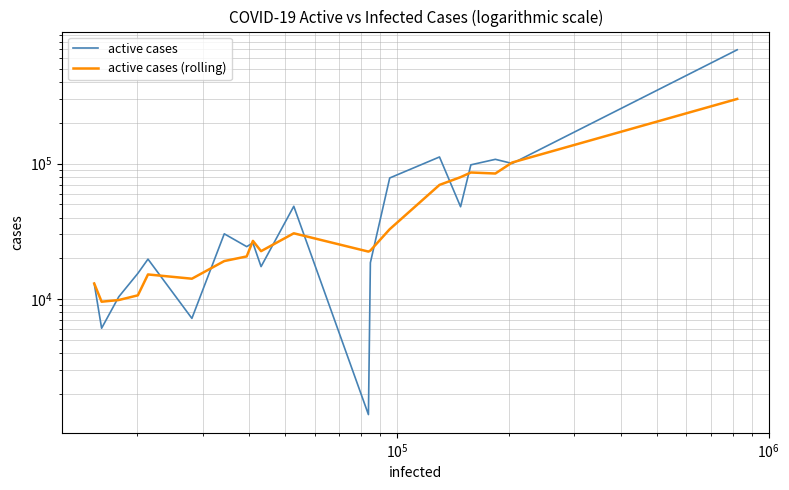

Reading left to right, list all the values displayed in this chart.

active cases: 13007.0	6077.0	10371.0	15460.0	19700.0	7185.0	30307.0	24375.0	25956.0	17347.0	48434.0	1397.0	18540.0	78414.0	112126.0	48058.0	98073.0	107709.0	100382.0	695115.0
active cases (rolling): 13007.0	9542.0	9818.3	10636.0	15177.0	14115.0	19064.0	20622.3	26879.3	22559.3	30579.0	22392.7	22790.3	32783.7	69693.3	79532.7	86085.7	84613.3	102054.7	301068.7